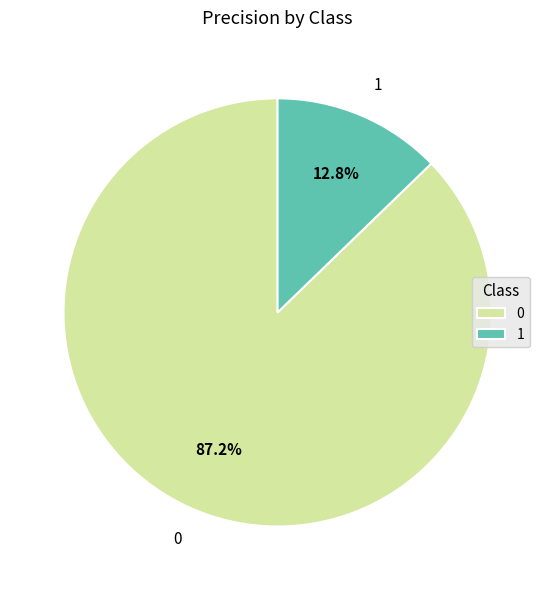

To the nearest percent, what portion does 1 represent?

13%